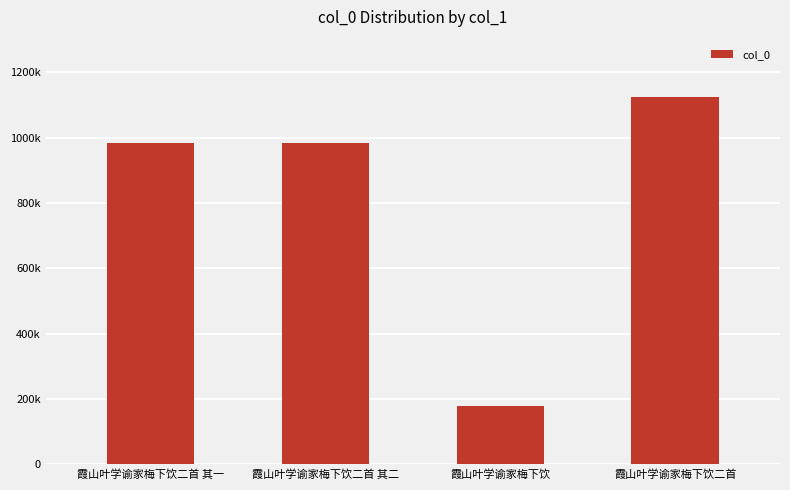

True or false: the data shows 179278 at 霞山叶学谕家梅下饮.

True